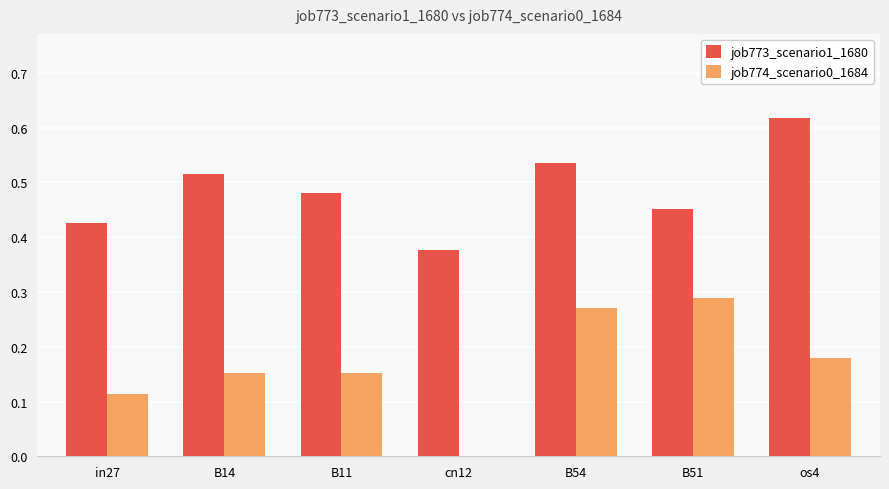

Which series changed the most between cn12 and B54?

job774_scenario0_1684